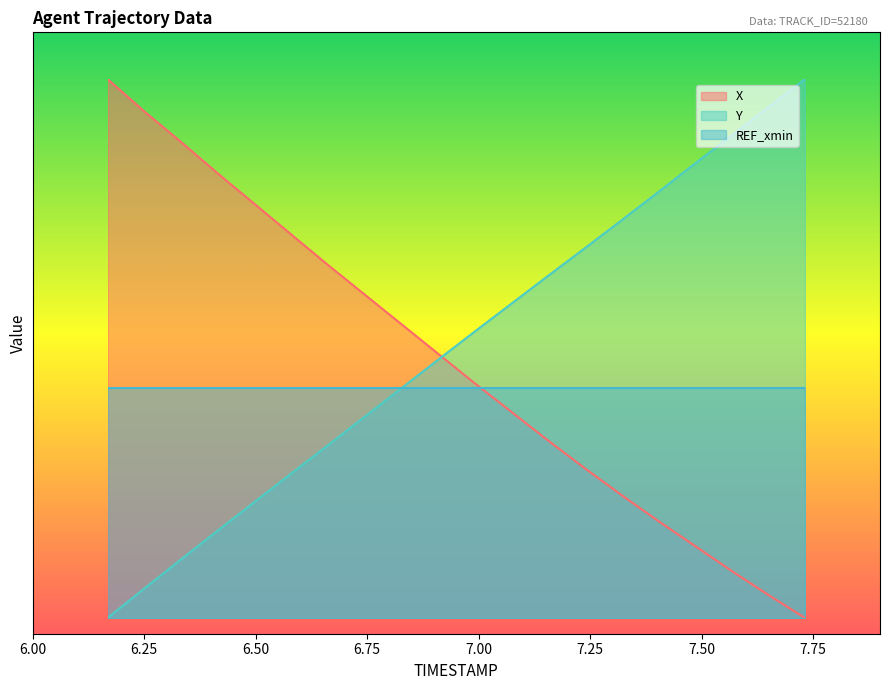

What is the label of the 18th point from the right?

6.2